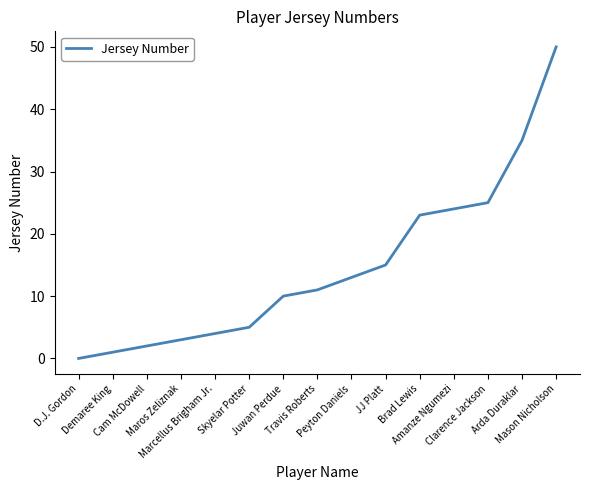

What is the approximate value at Skyelar Potter?

5